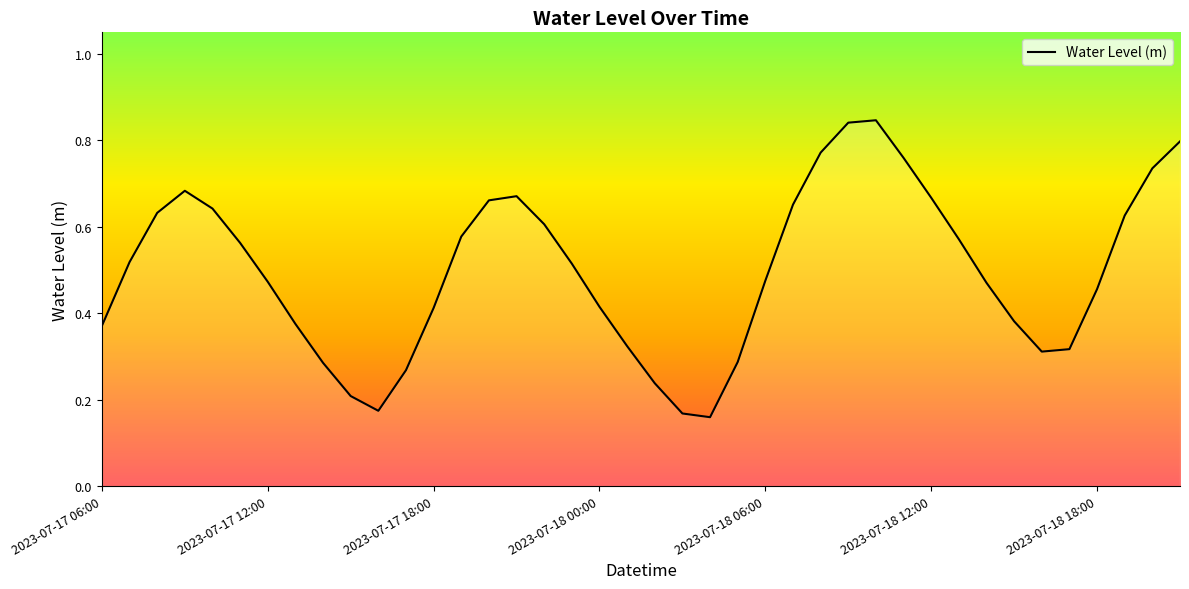

What position from the left is 16?

17